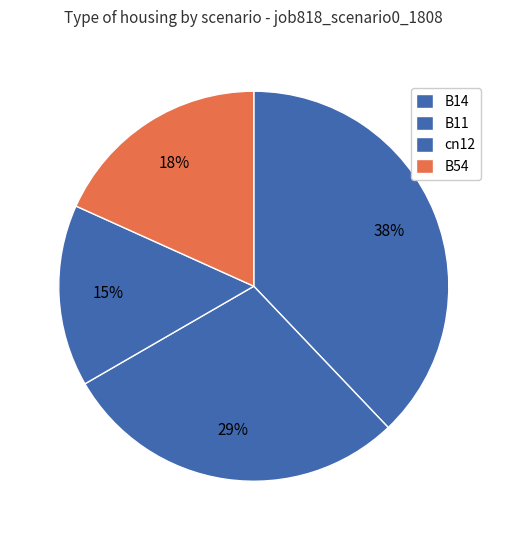

What is the largest slice in the pie chart?

B14